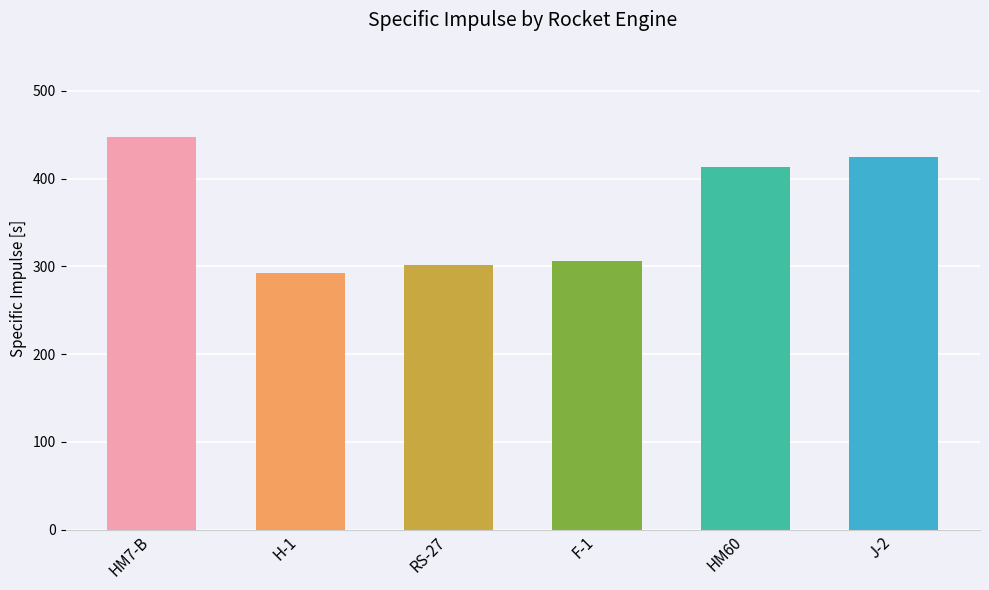

The chart shows a value of 156.5 at HM7-B. True or false?

False